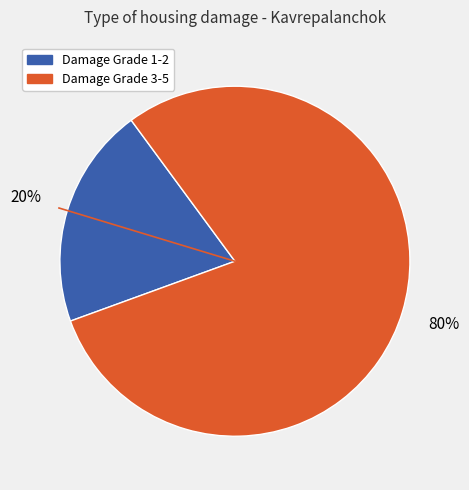

To the nearest percent, what is the average slice percentage?

50%